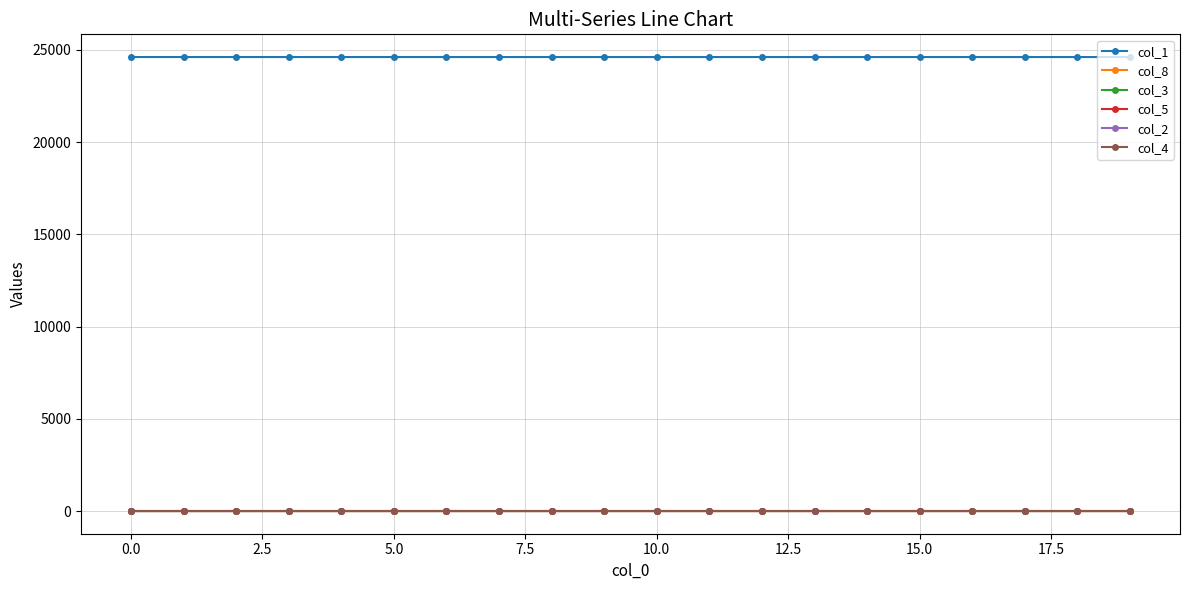

True or false: col_5 and col_1 cross at least once.

False